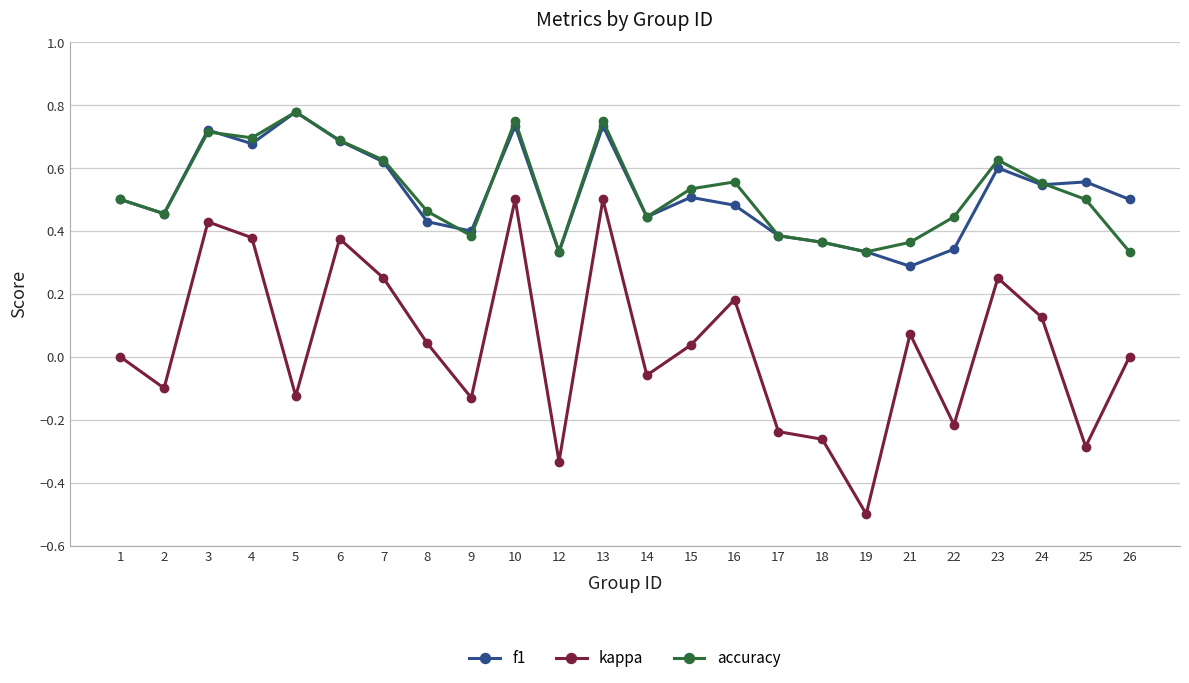

Between 5 and 6, which series saw the biggest shift?

kappa